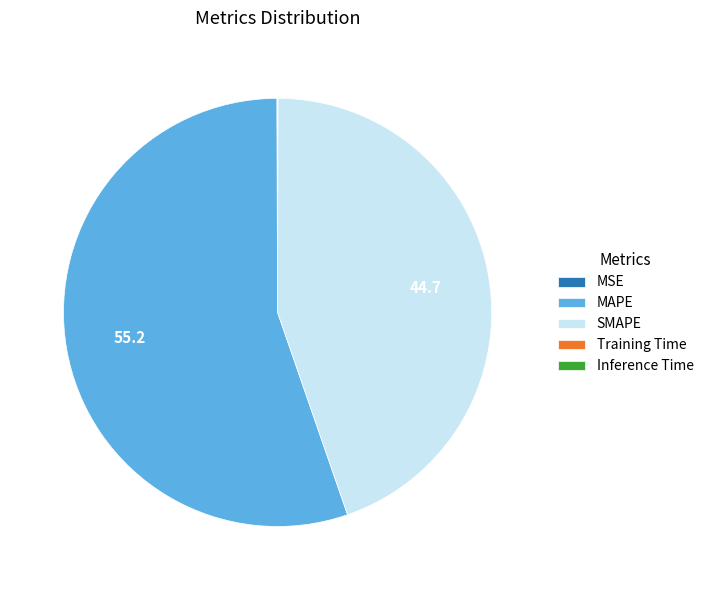

What is the ratio of the value at SMAPE to the value at MAPE?

0.8